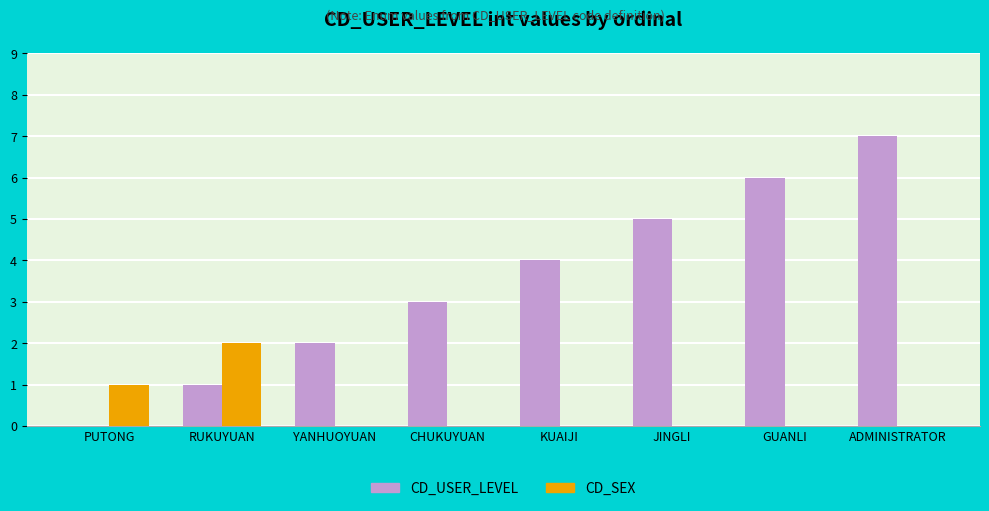

The value of CD_USER_LEVEL at ADMINISTRATOR is 4. True or false?

False